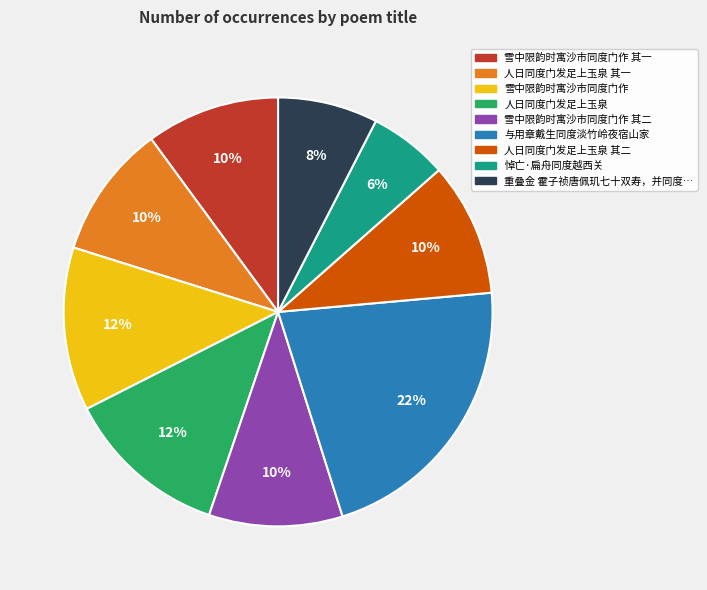

Is there any slice that represents more than half of the pie?

No